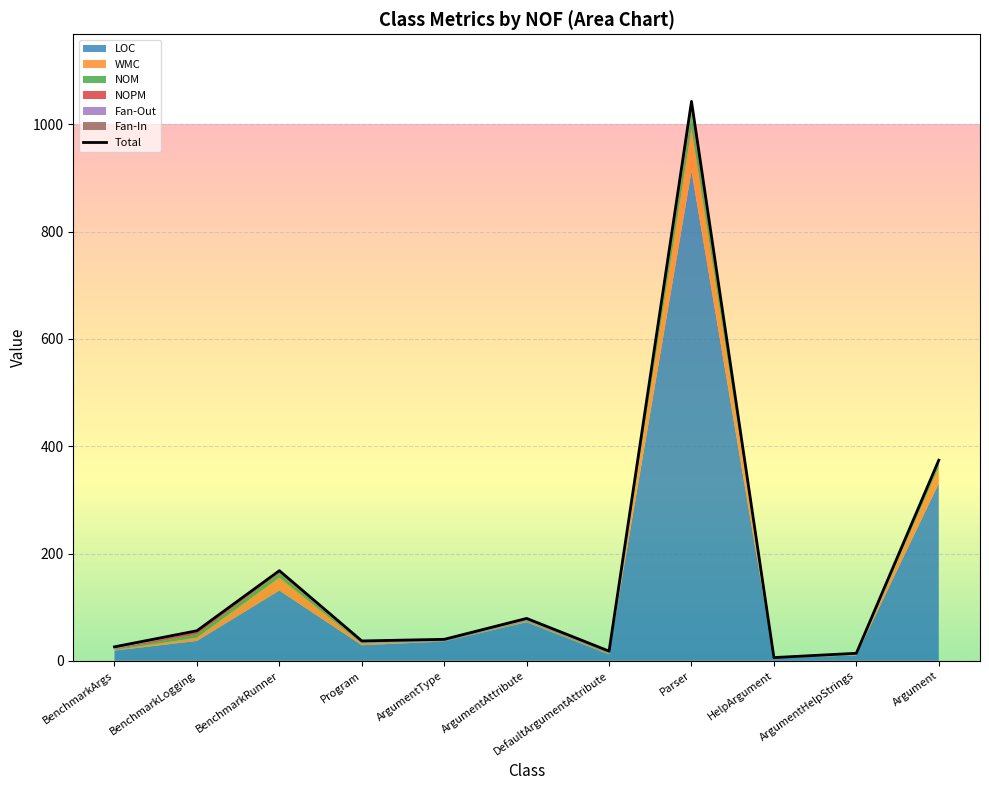

Count the number of categories in the chart.

11